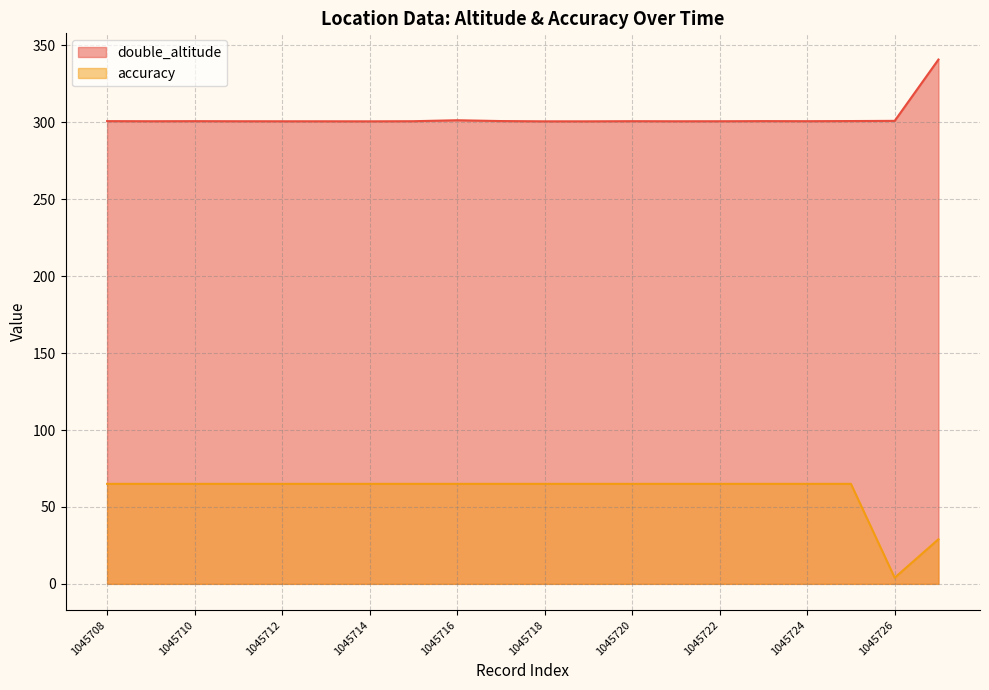

Rank the series by their average value, from lowest to highest.

accuracy, double_altitude